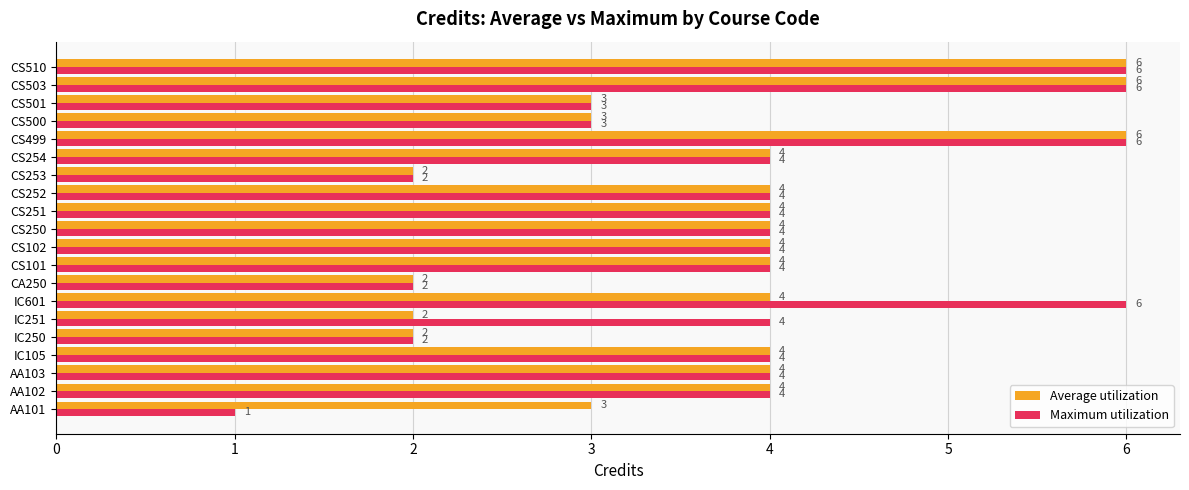

Which series has the widest spread of values?

Maximum utilization